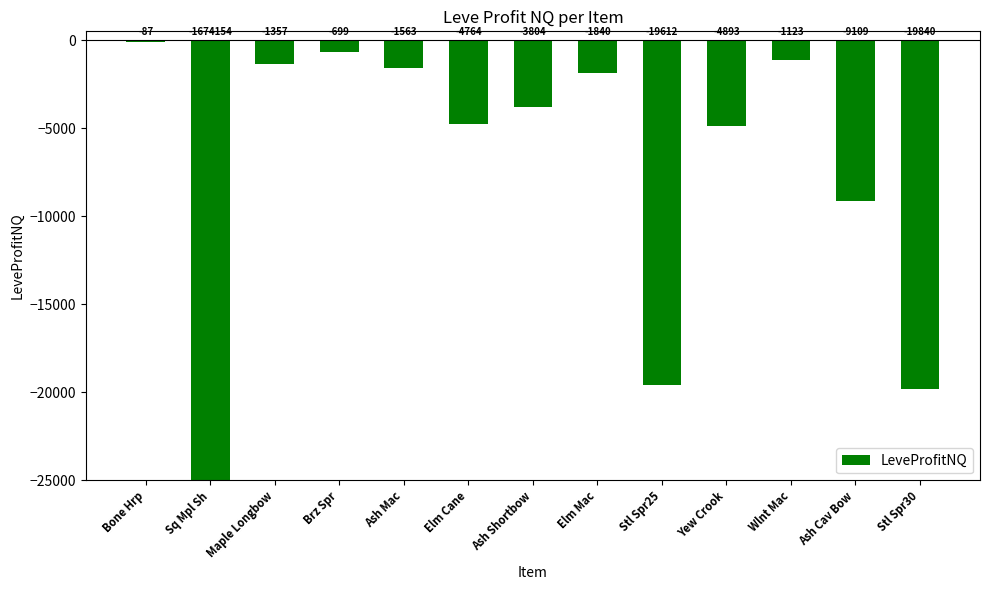

Reading left to right, transcribe all the data shown in this chart.

-87.0	-1674153.5	-1357.0	-699.0	-1562.7	-4764.0	-3804.3	-1839.5	-19612.0	-4893.0	-1123.0	-9109.0	-19840.0